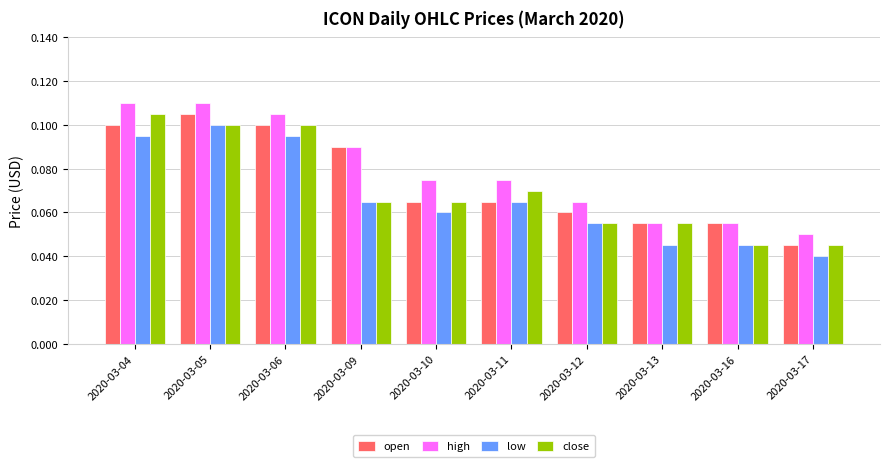

How many distinct data groups are displayed?

4